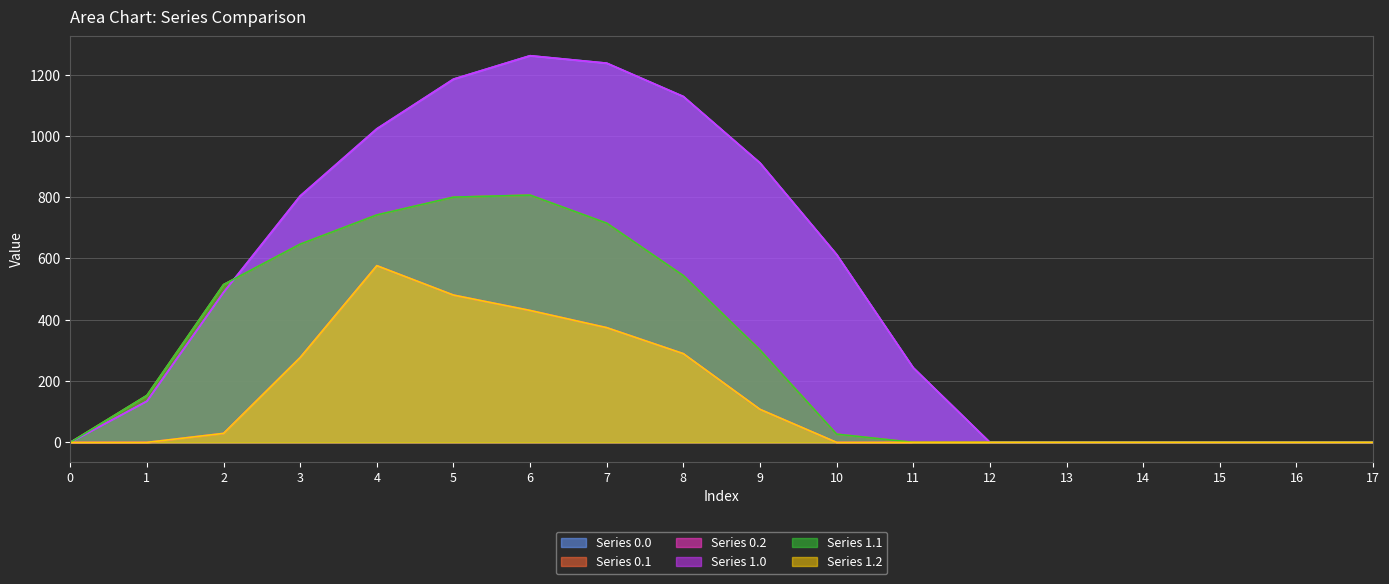

True or false: Series 0.0 and Series 1.0 cross at least once.

False